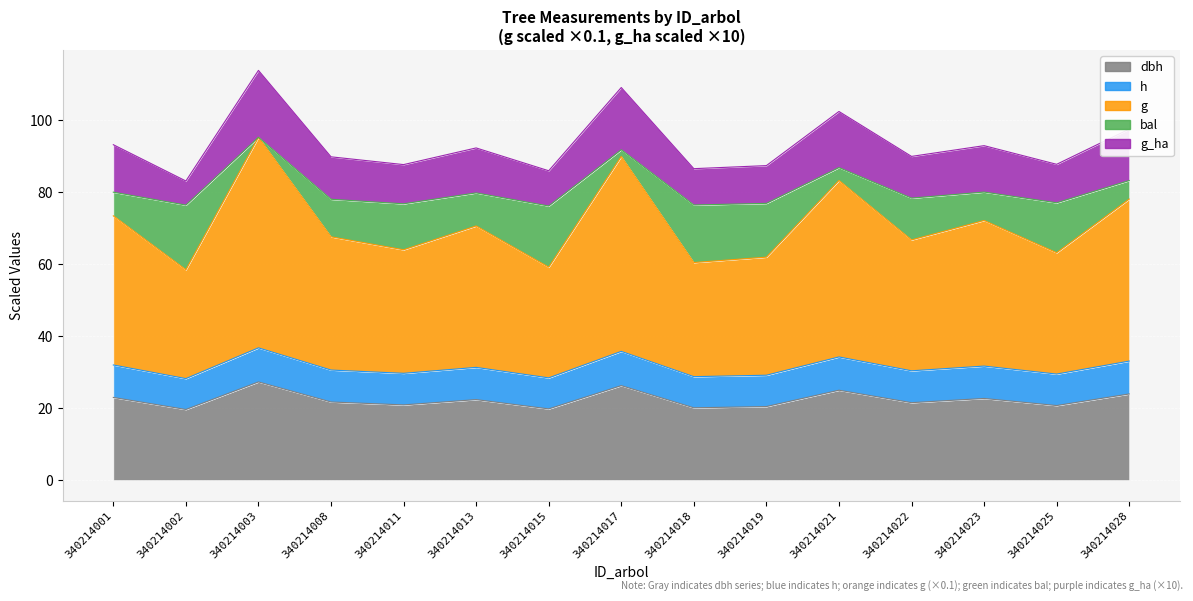

What is the total value across all series at 340214022?

118.7